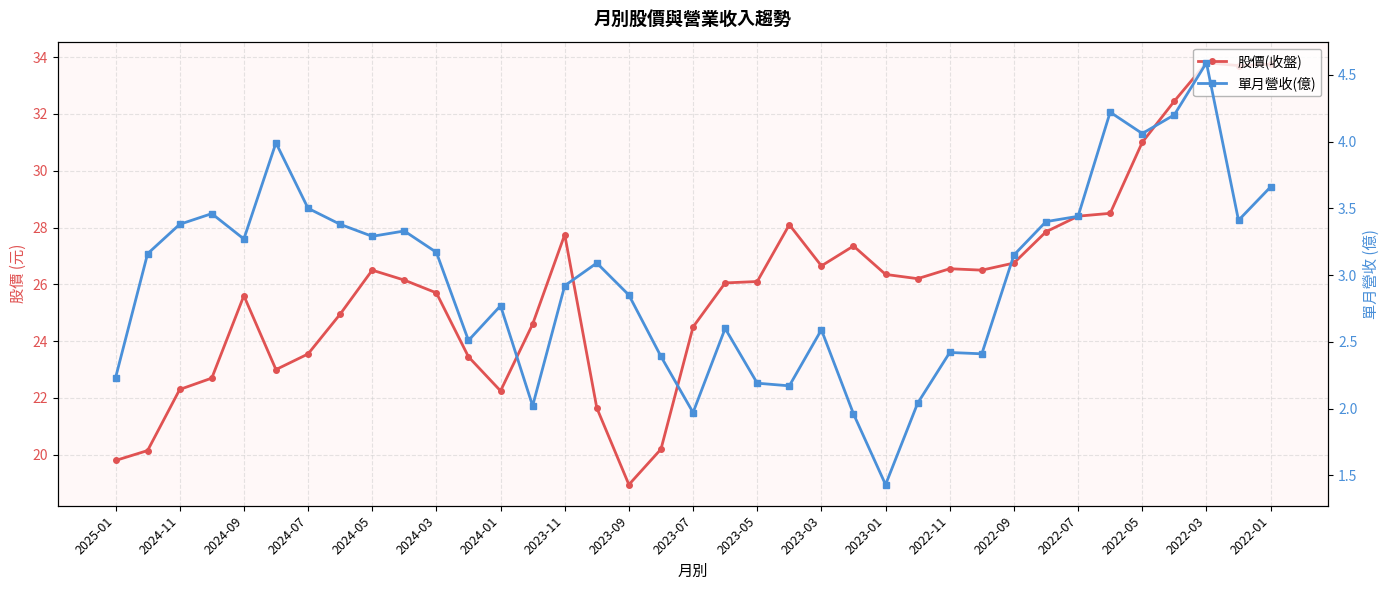

What is the total value across all series at 23?

29.3